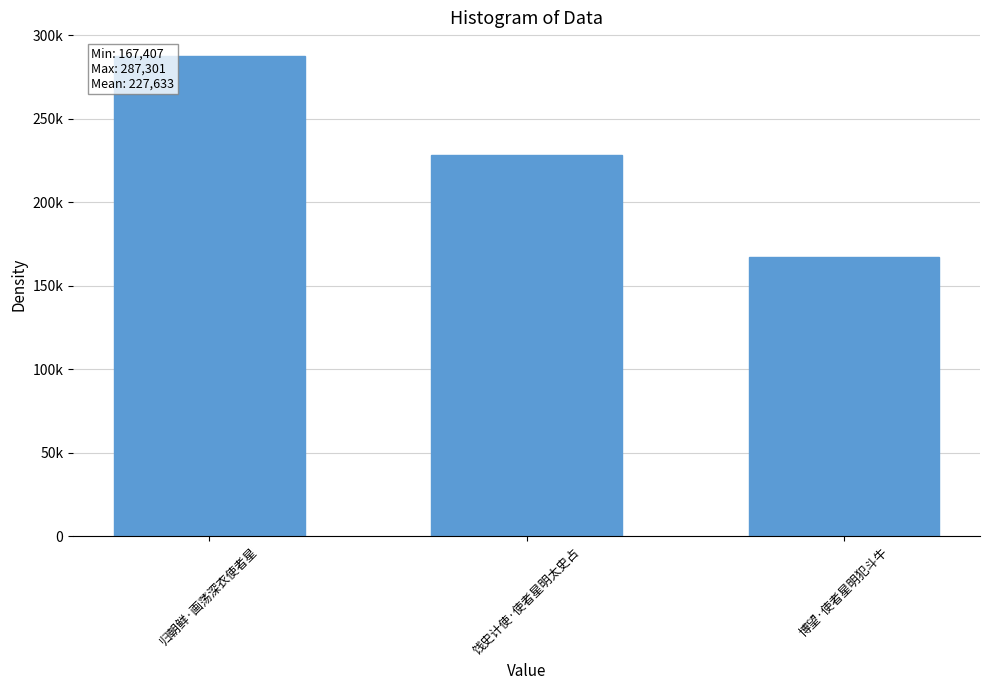

Are the bars horizontal?

No